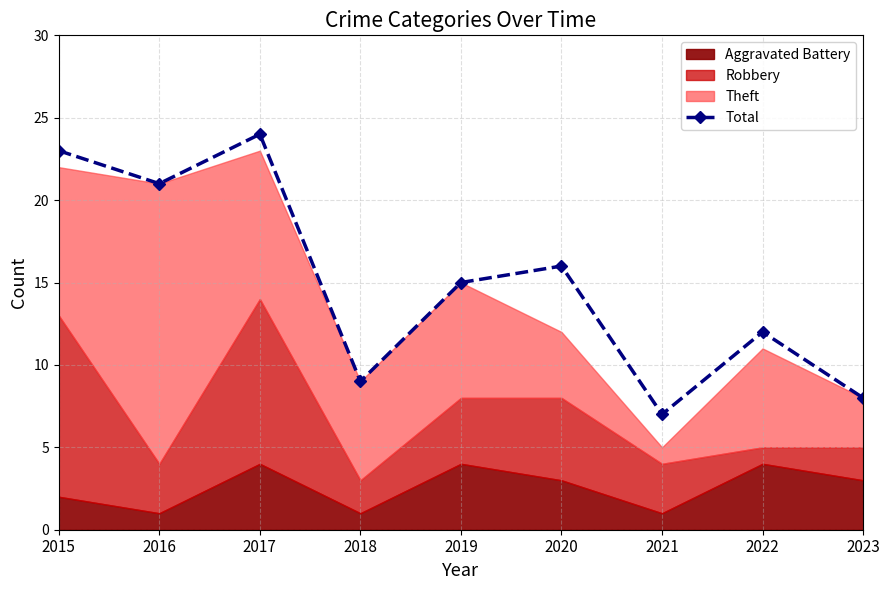

Is it true that the value at 2018 is 15?

False